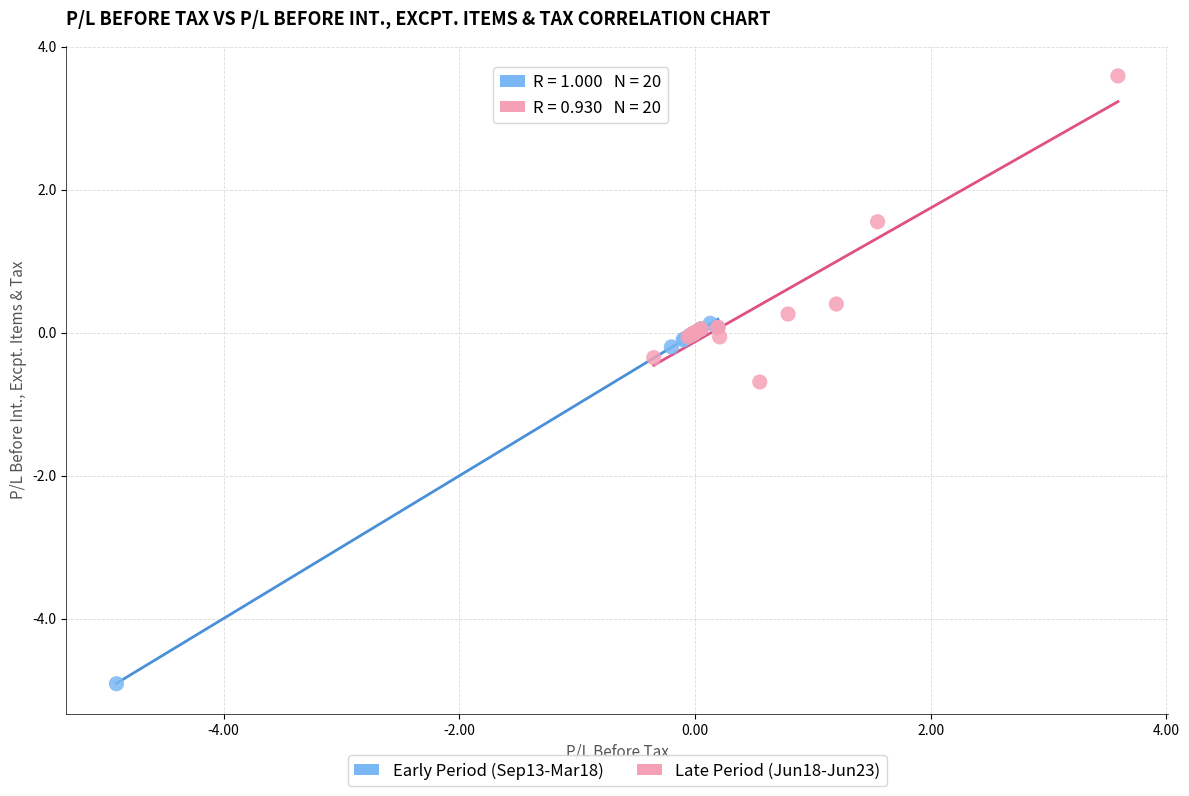

Which series reaches the maximum Y coordinate?

Late Period (Jun18-Jun23)